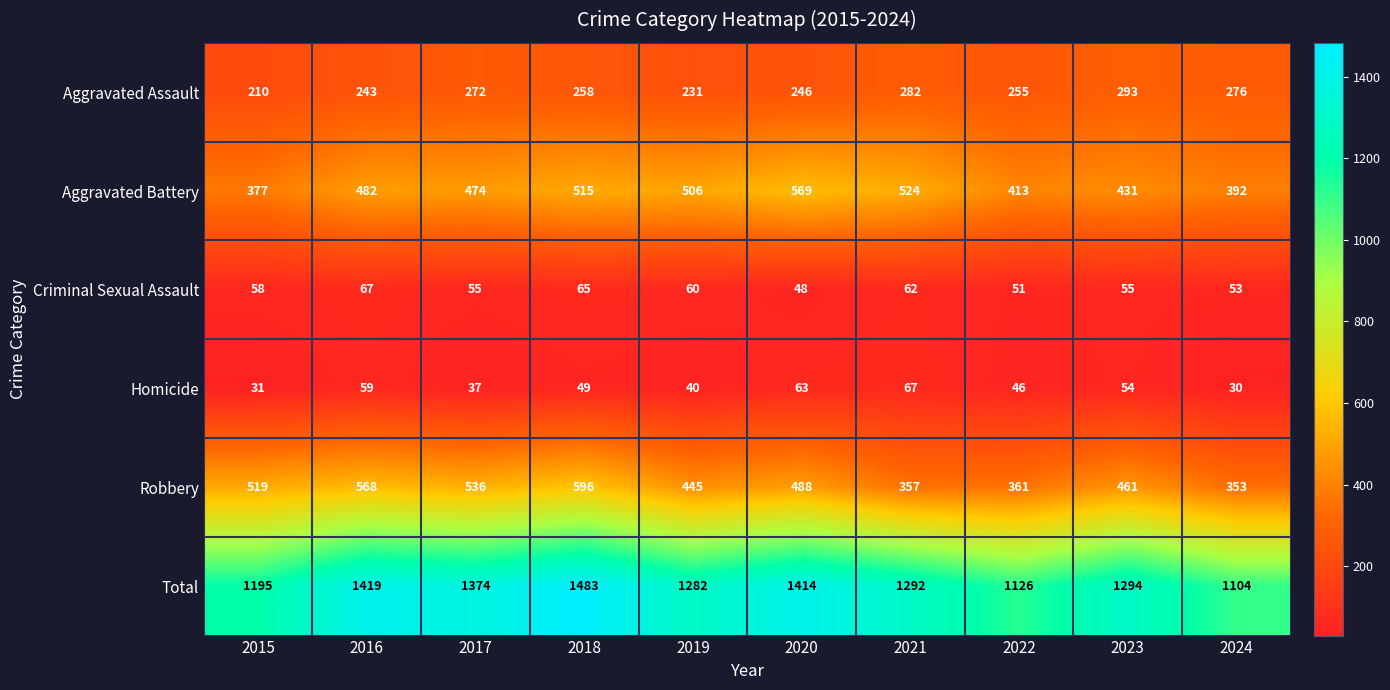

True or false: Total has a value of 1294 at 2023.

True